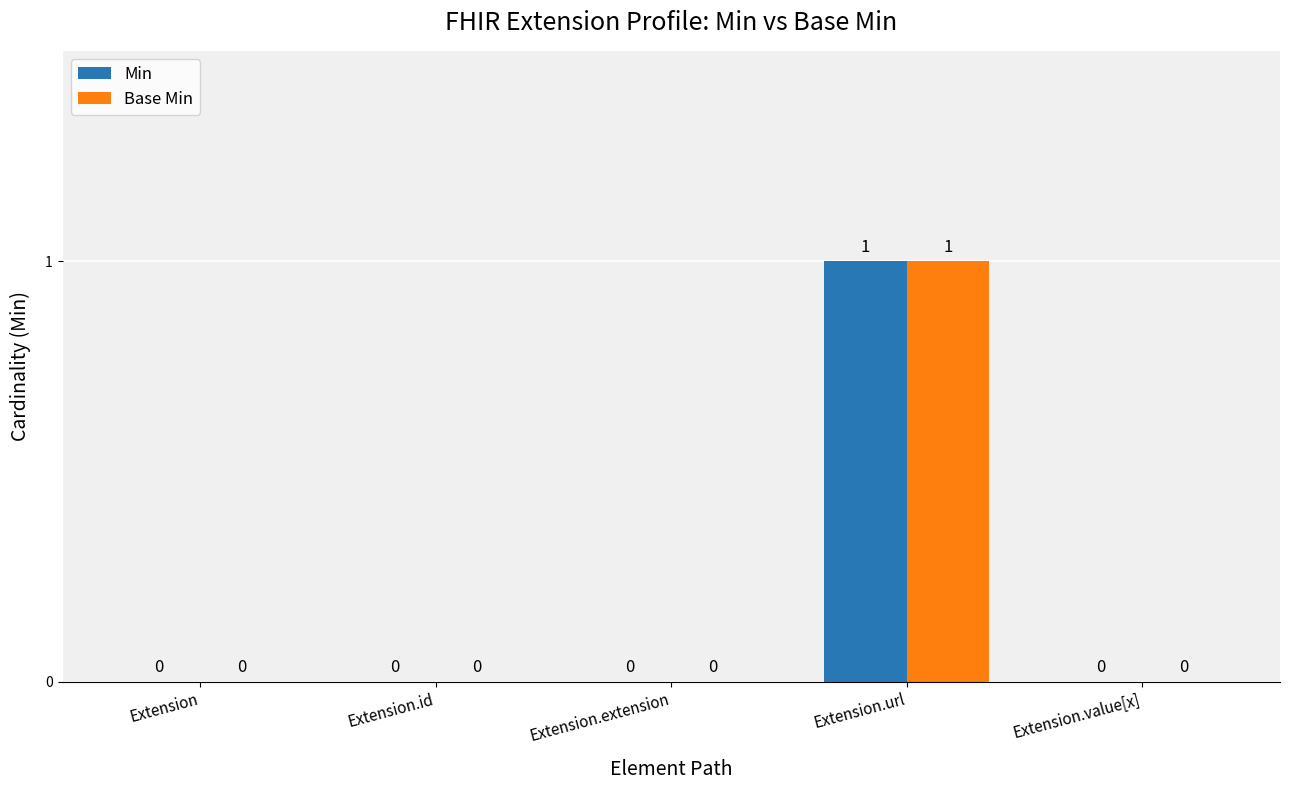

At which category is the sum across all series the highest?

Extension.url